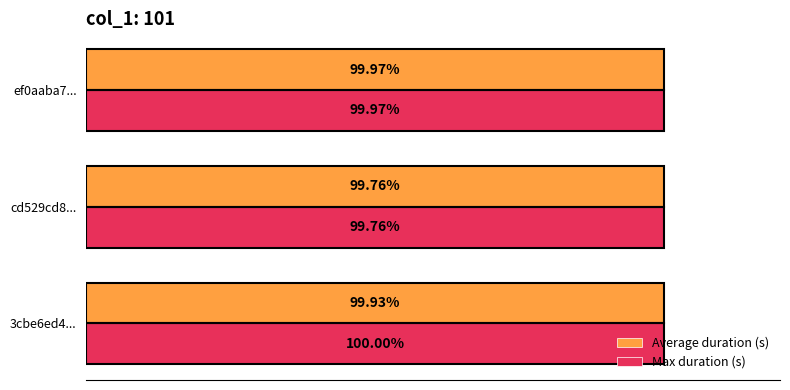

Which series has the largest total across all categories?

Max duration (s)